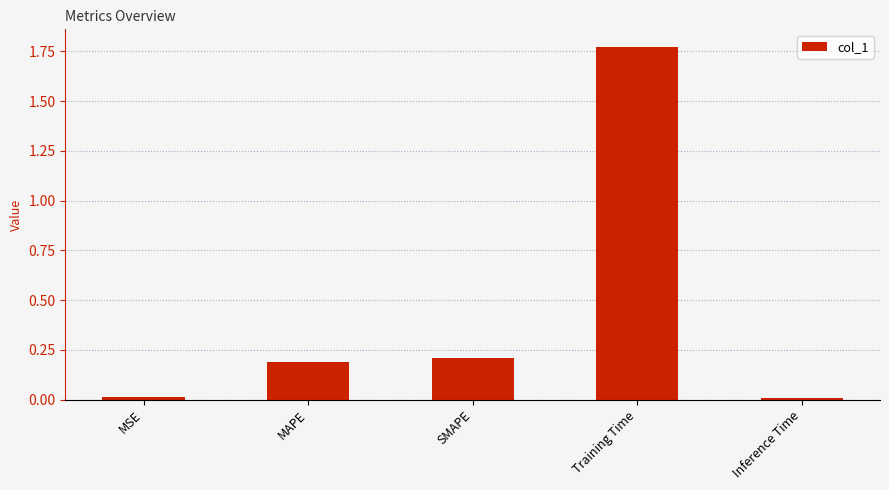

What is the average value?

0.4